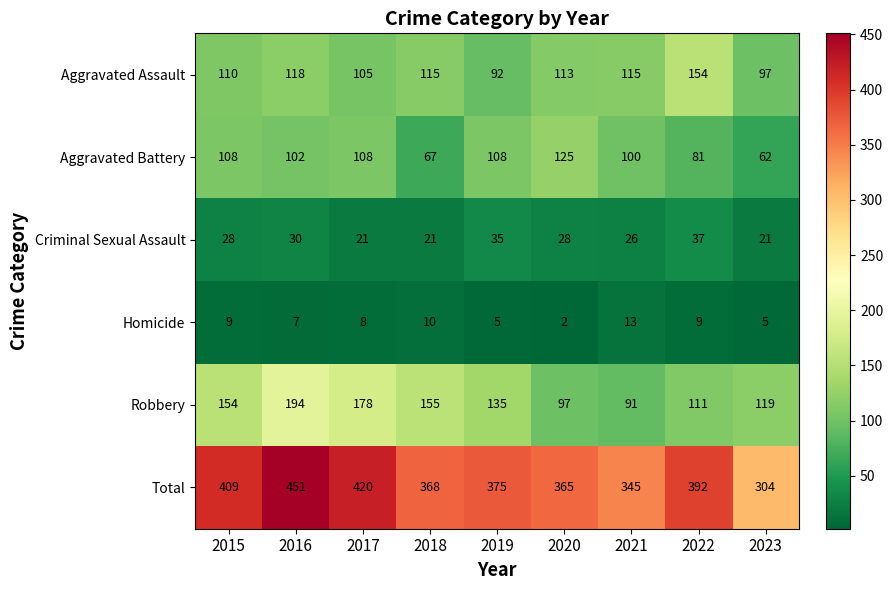

Between 2021 and 2023, which series saw the biggest shift?

Total